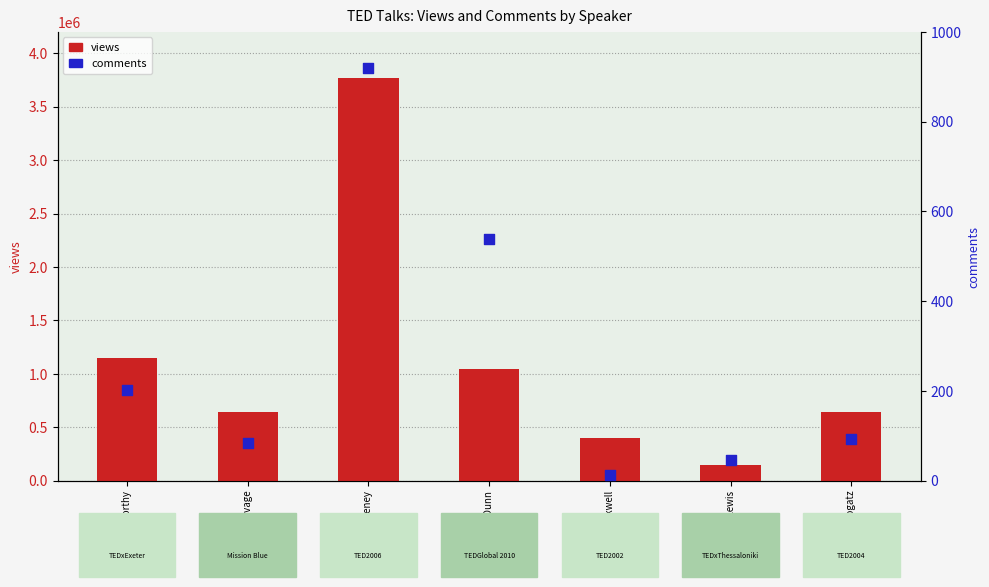

Which series has the widest spread of Y values?

views